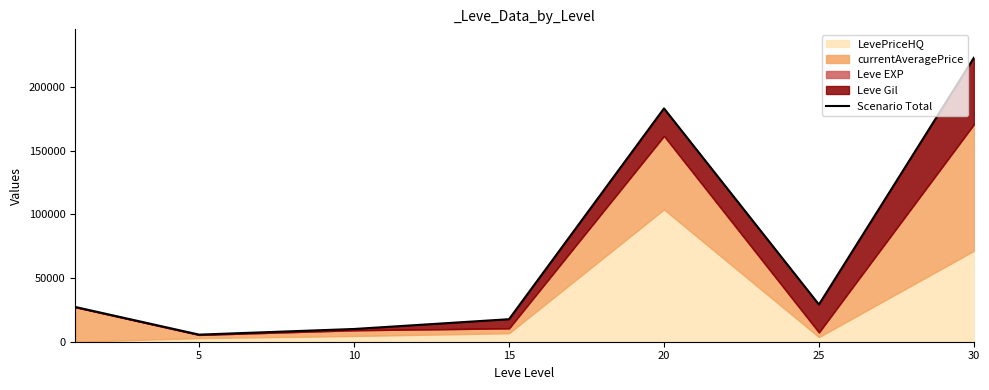

Which has a higher value, 25 or 15?

25